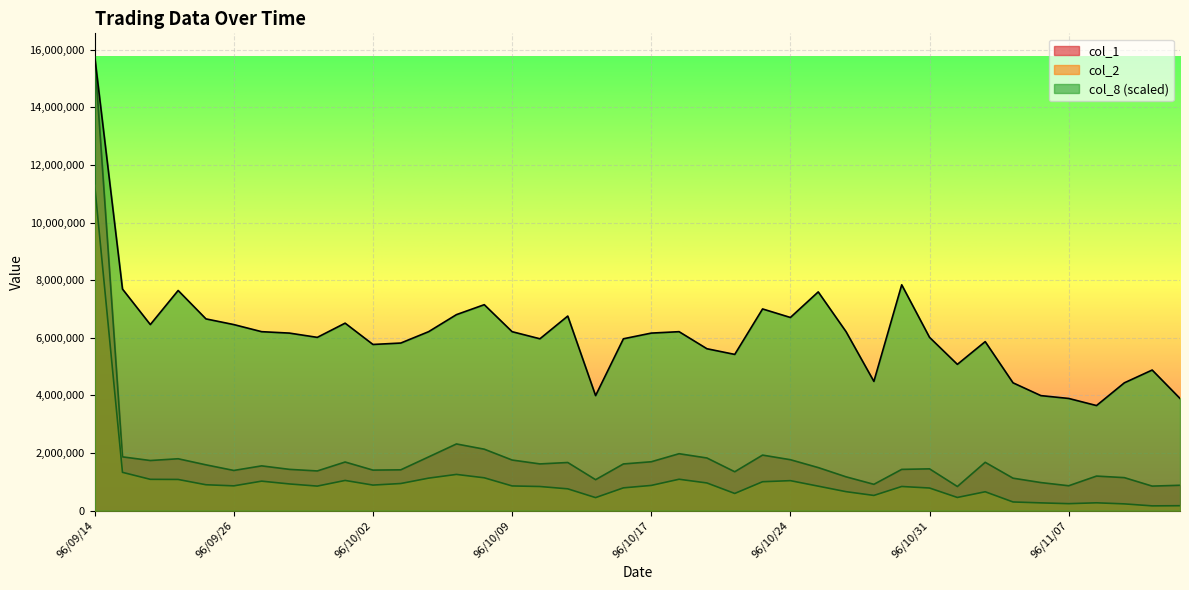

What is the difference between the highest and lowest values at 96/09/26?

5597059.4